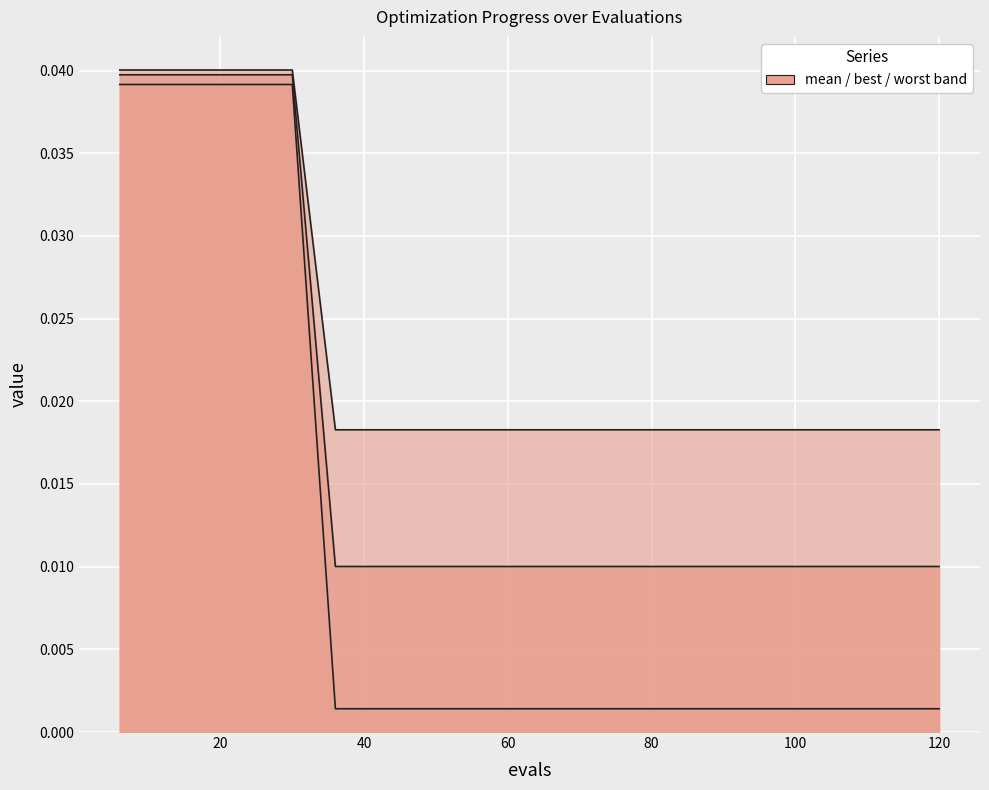

Is it true that worst equals 0.0 at 90?

False